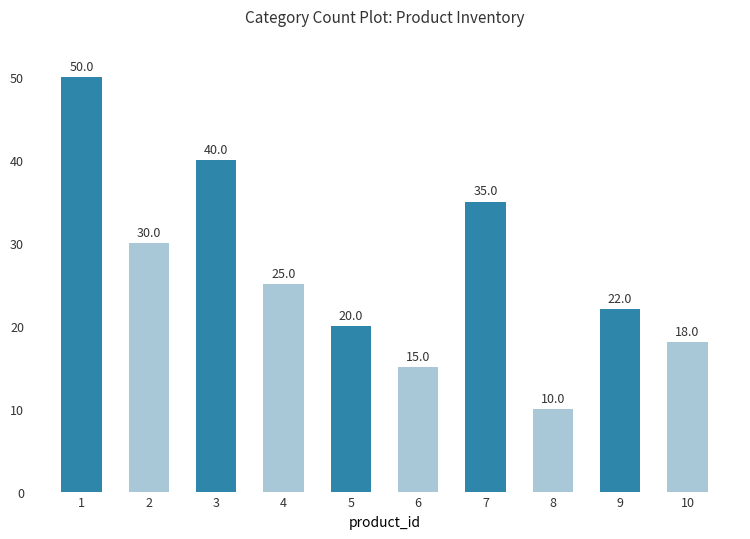

Reading left to right, extract all data points from this chart.

50	30	40	25	20	15	35	10	22	18